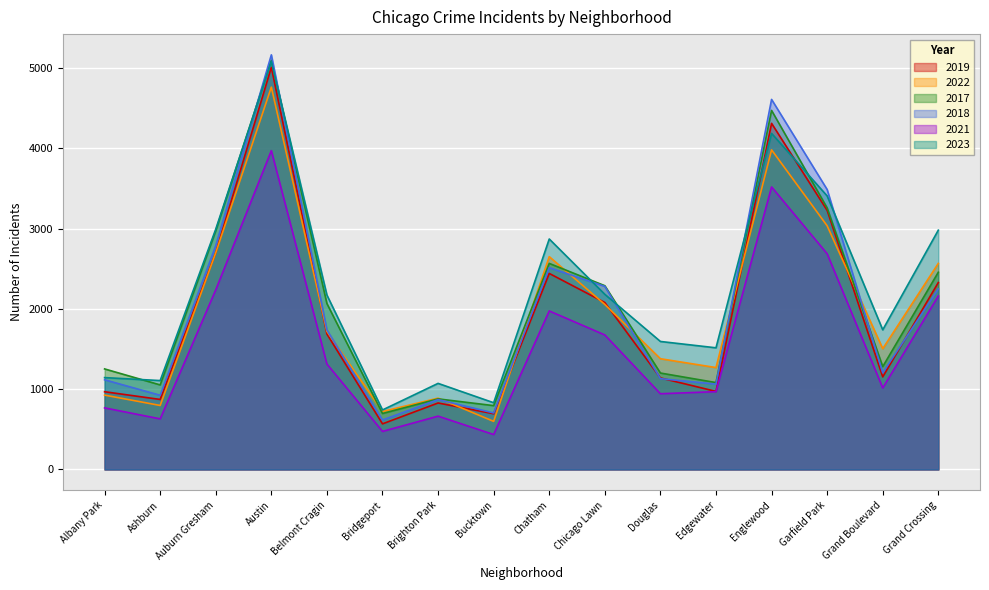

Is the value of 2019 at Chicago Lawn greater than the value of 2023 at Chicago Lawn?

No